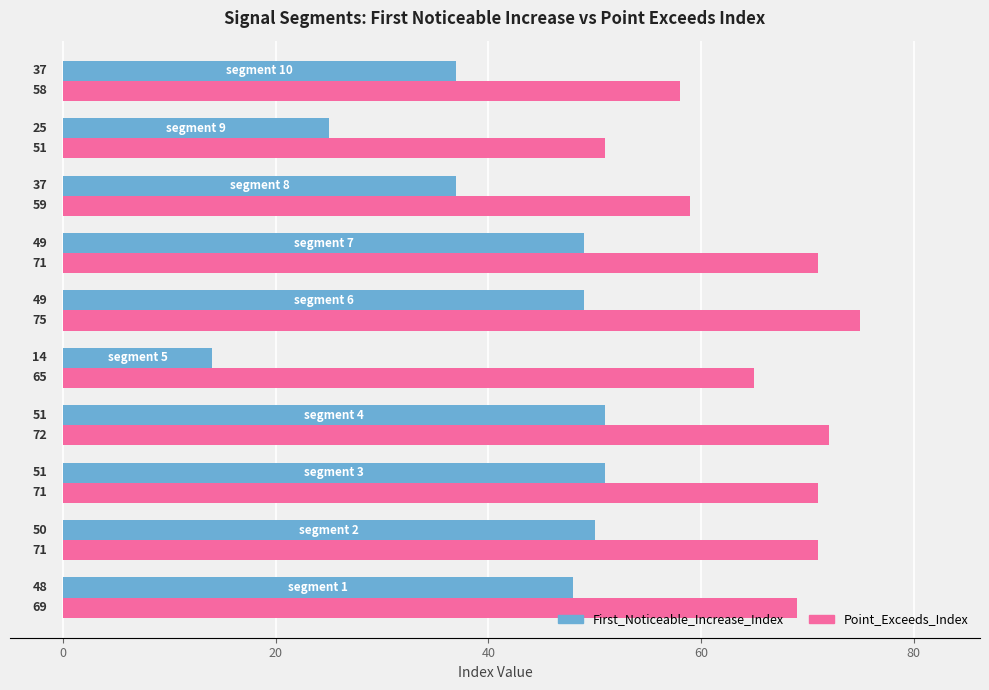

What is the minimum value shown in the chart?

14